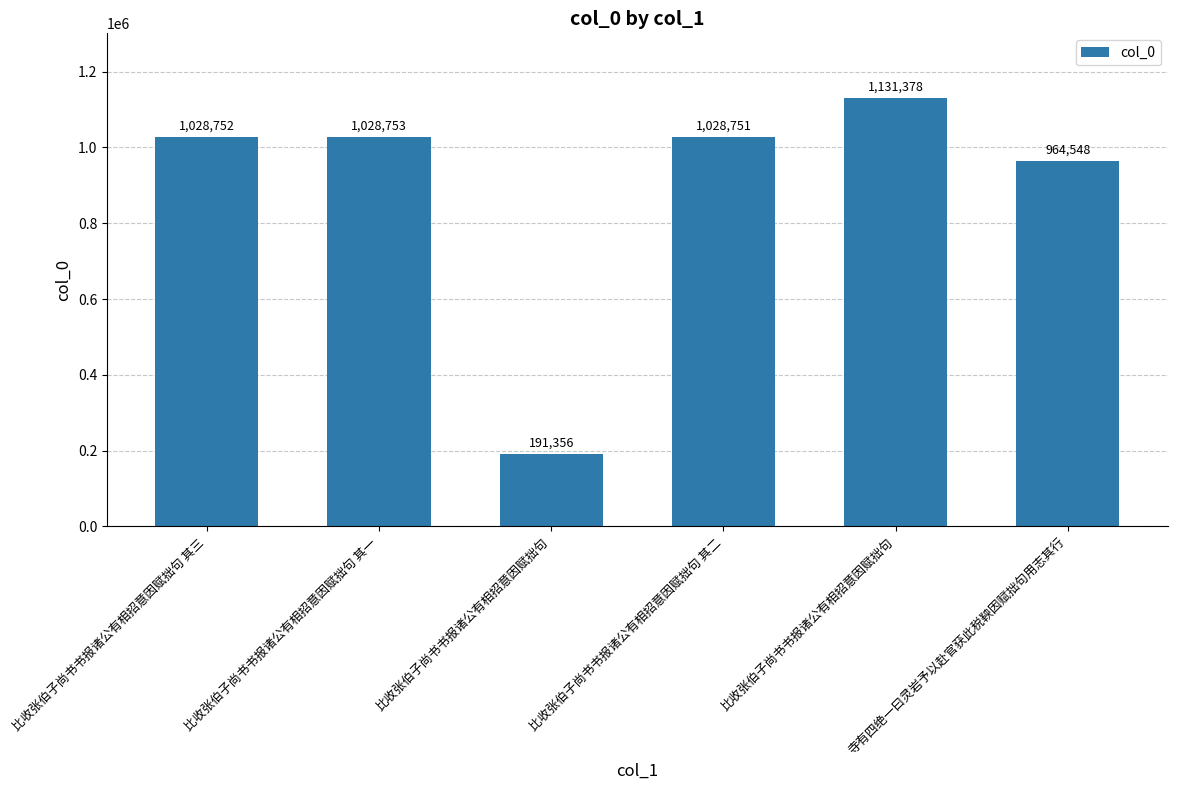

Count the number of categories in the chart.

6